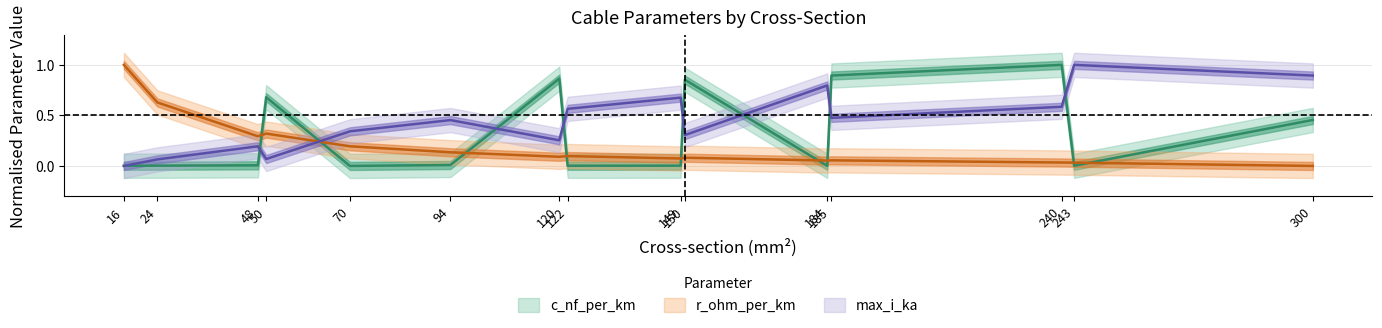

What is the highest value of the r_ohm_per_km series?

1.0